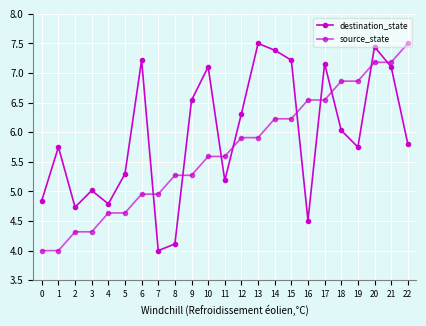

What is the value of the destination_state point at the 3rd from the left?

4.7